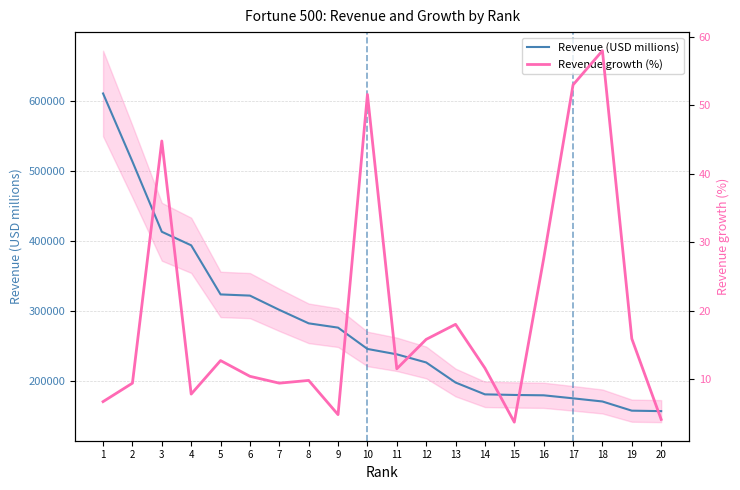

The value of Revenue growth (%) at 12 is 8.5. True or false?

False